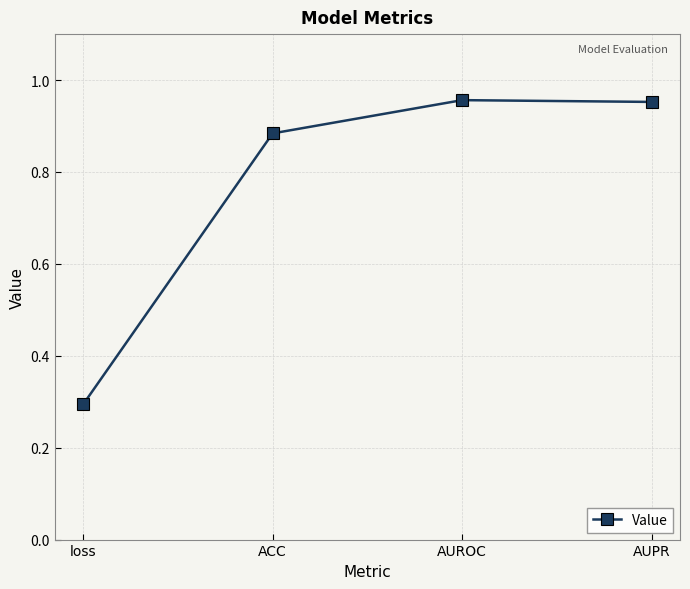

Which has a higher value, ACC or loss?

ACC